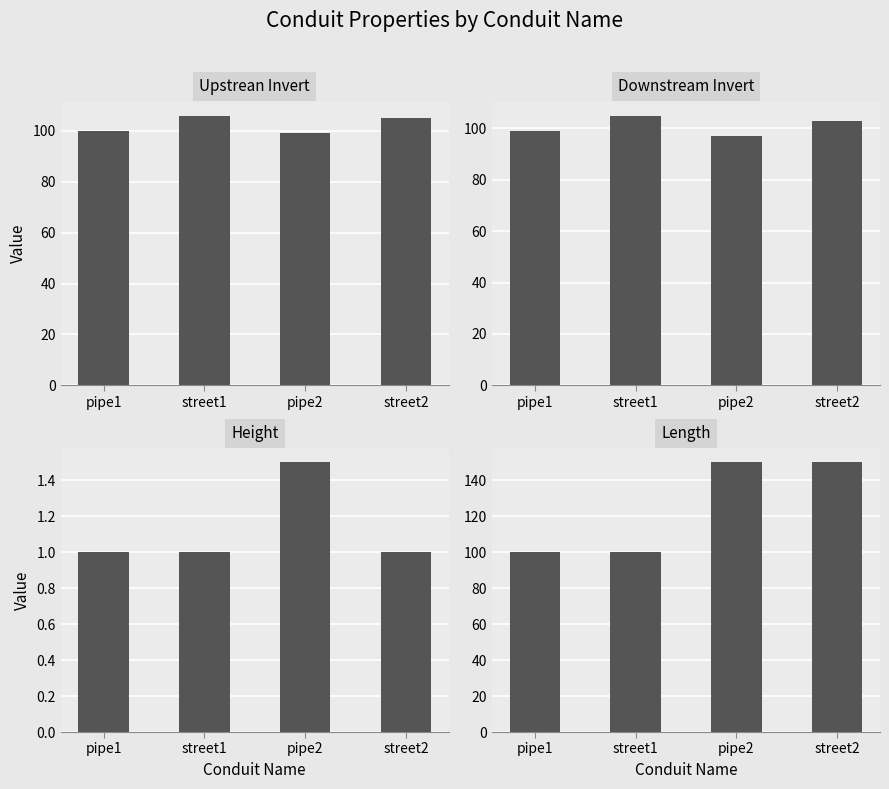

What is the label of the 2nd bar from the right?

pipe2